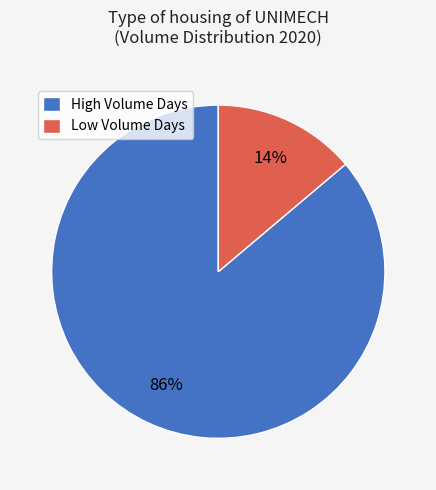

Do Low Volume Days and High Volume Days together represent more than half of the pie?

Yes